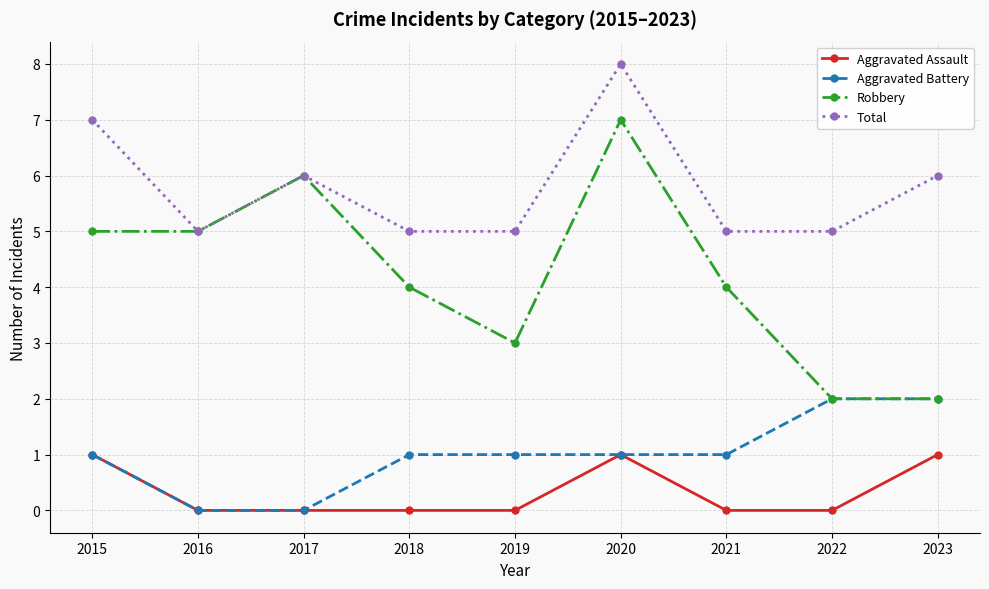

What is the lowest value of the Robbery series?

2